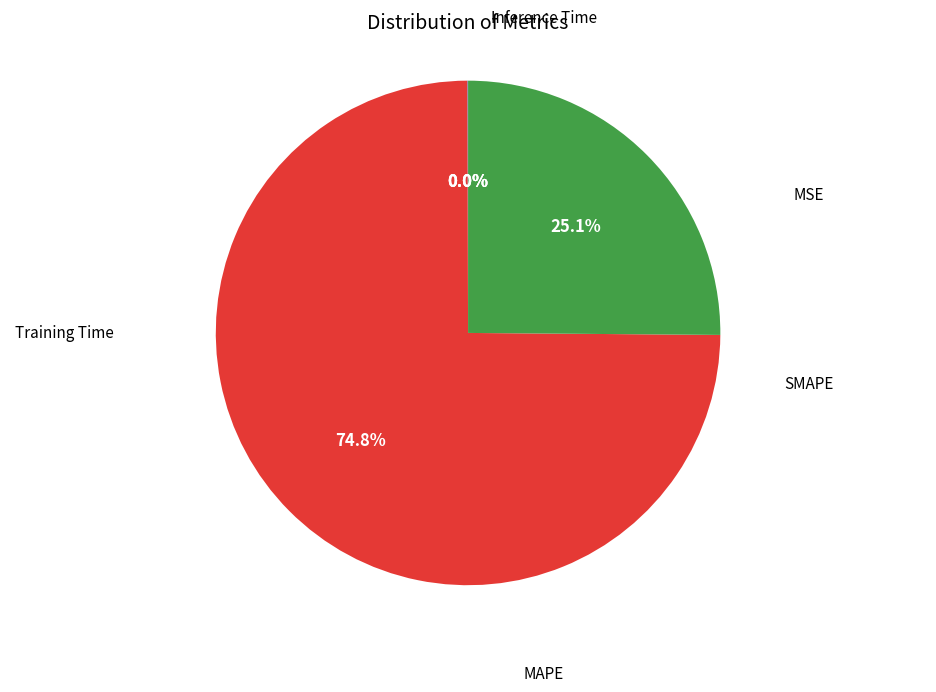

Is there a majority slice in this chart?

Yes